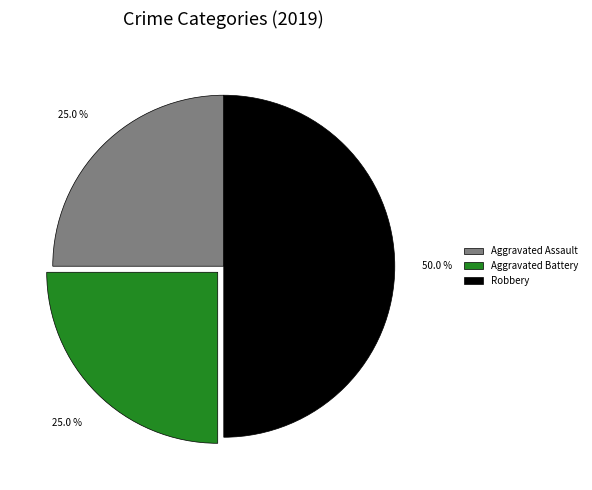

How many slices are in this pie chart?

3